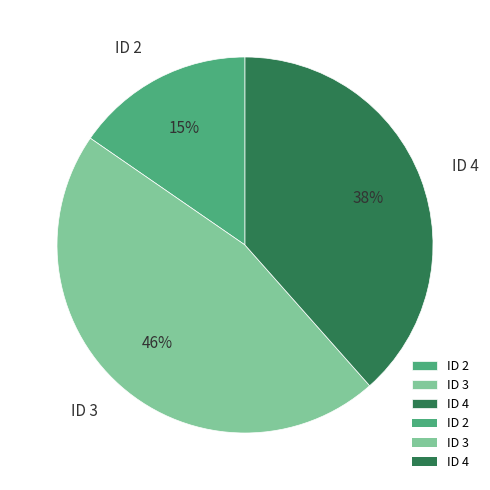

Count the number of slices in the pie.

3